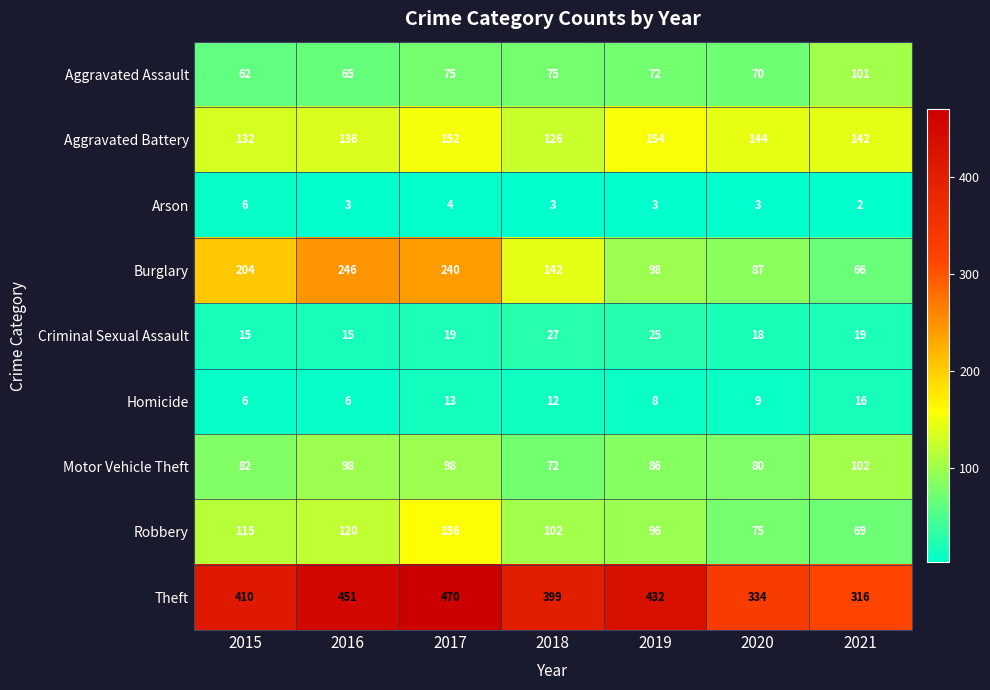

Which series has the widest spread of values?

Burglary